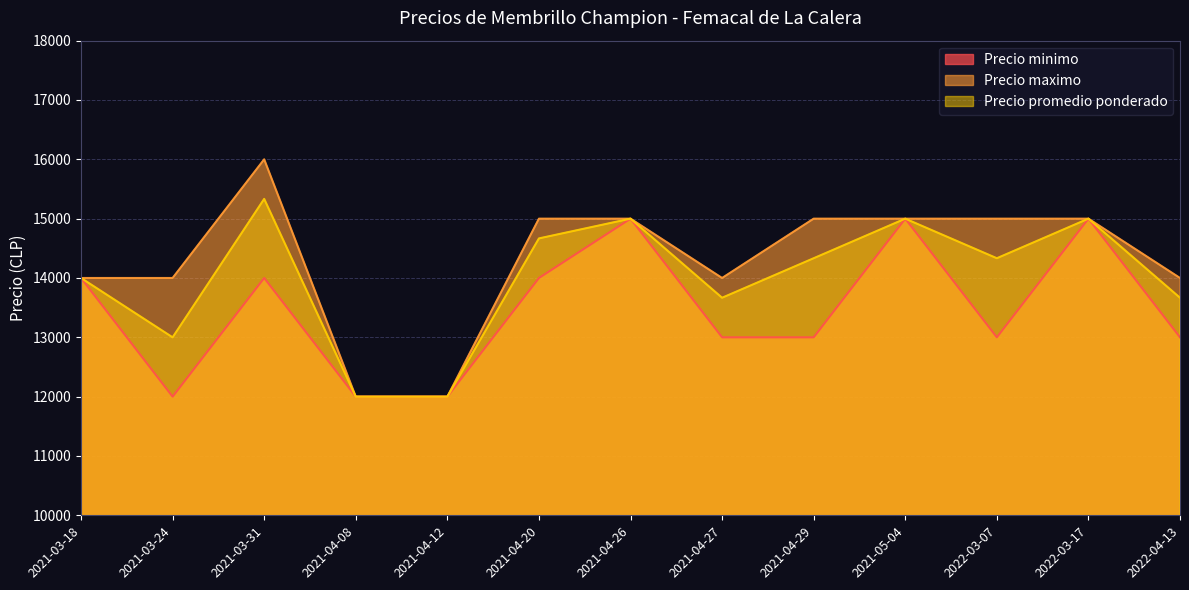

Which category has the highest value across all series?

2021-03-31